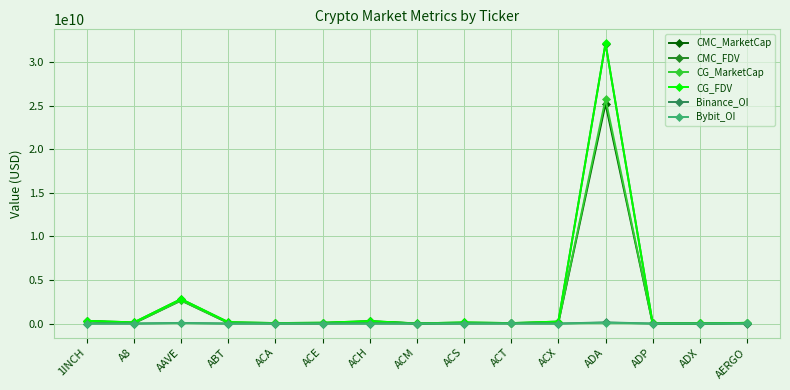

Which series has the largest range (max minus min)?

CG_FDV